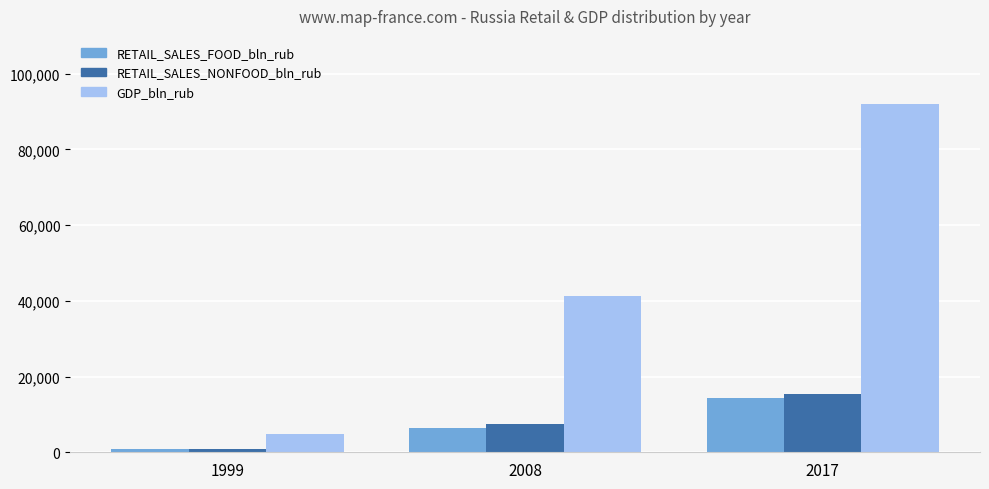

Which series has the largest total across all categories?

GDP_bln_rub